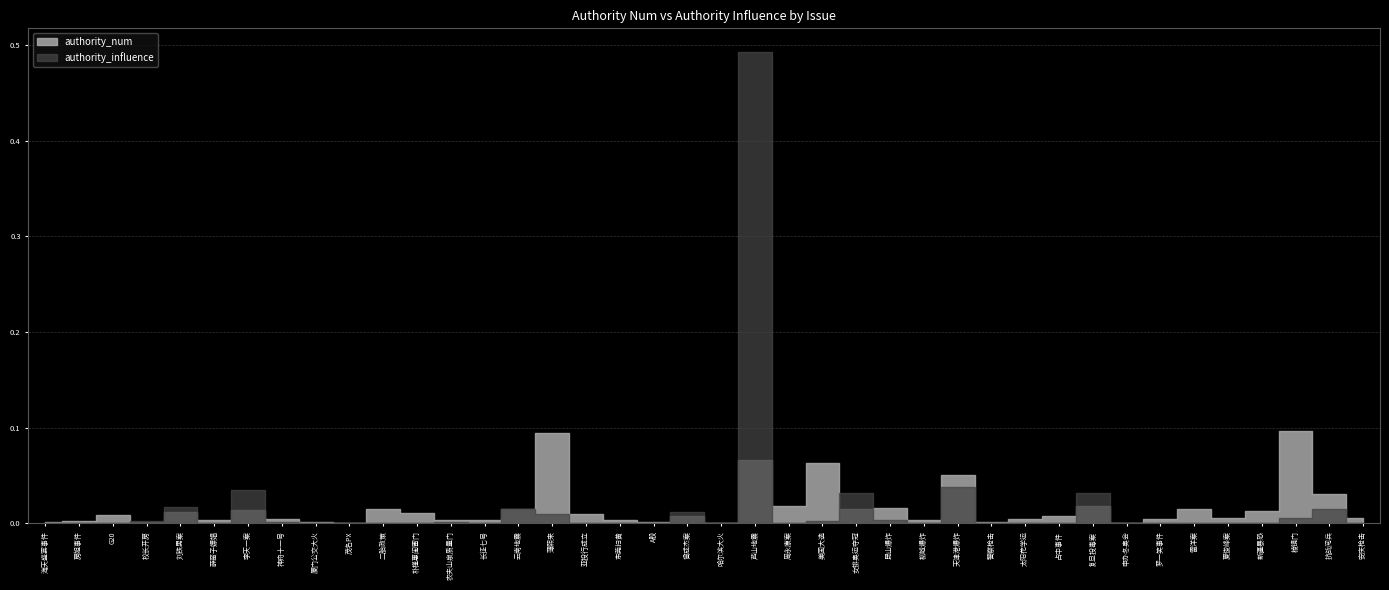

Which series changed the most between 茂名PX and A股?

authority_influence